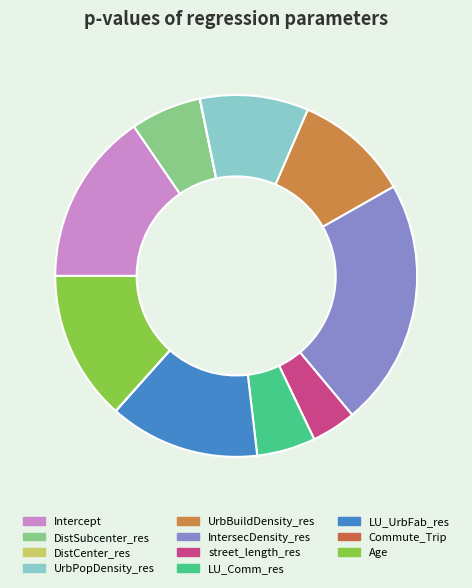

Which category has the smallest portion of the pie?

Commute_Trip